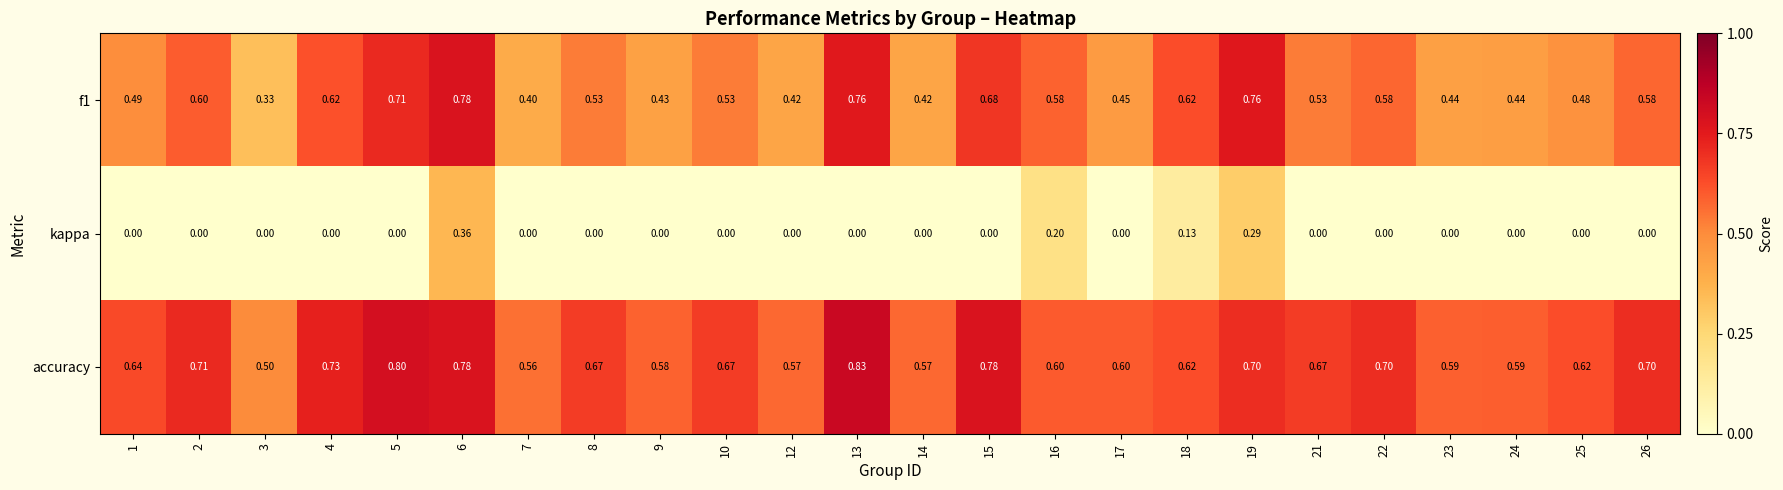

Between 19 and 21, which series saw the biggest shift?

kappa